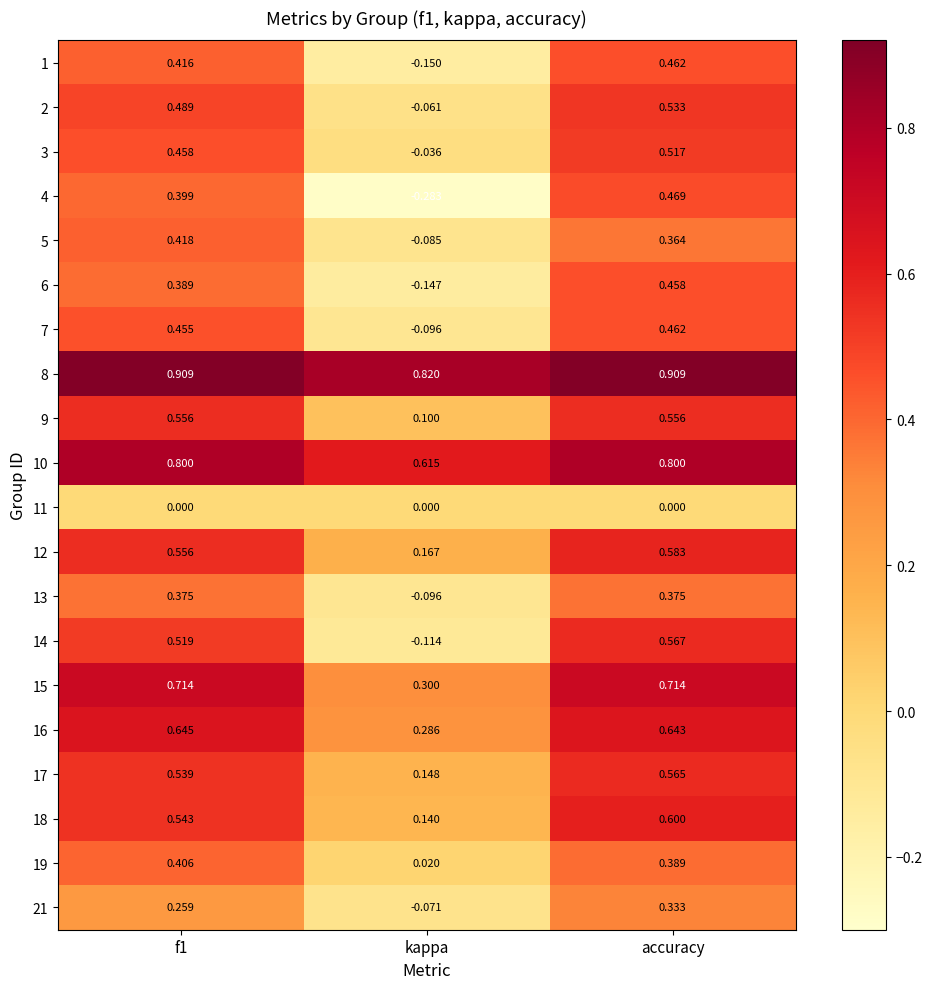

At which label does 21 reach its minimum?

kappa